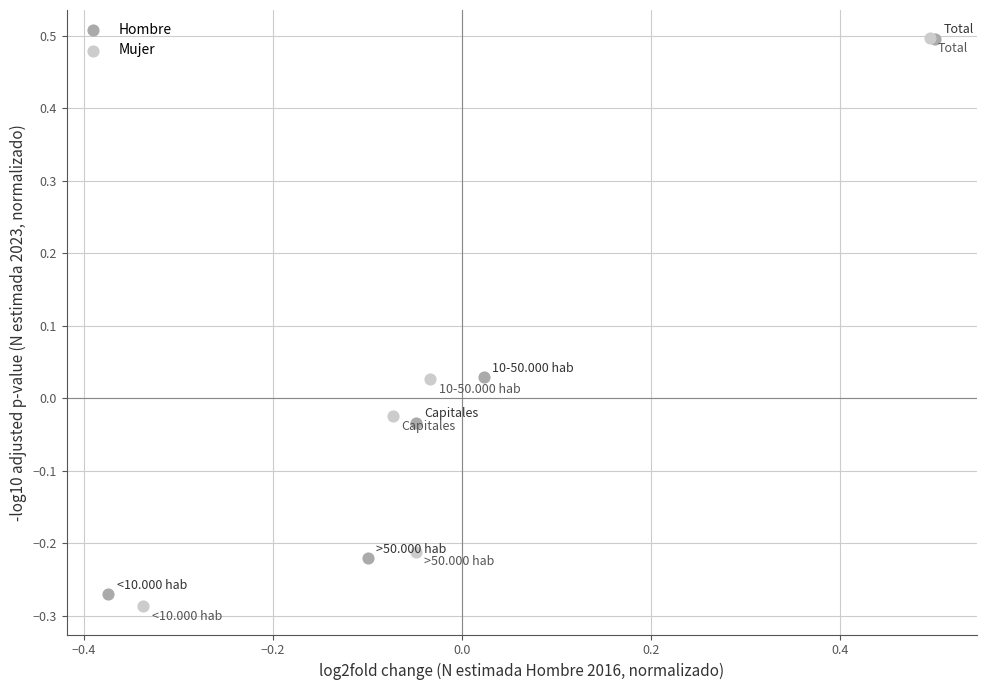

Which series reaches the minimum Y coordinate?

Mujer